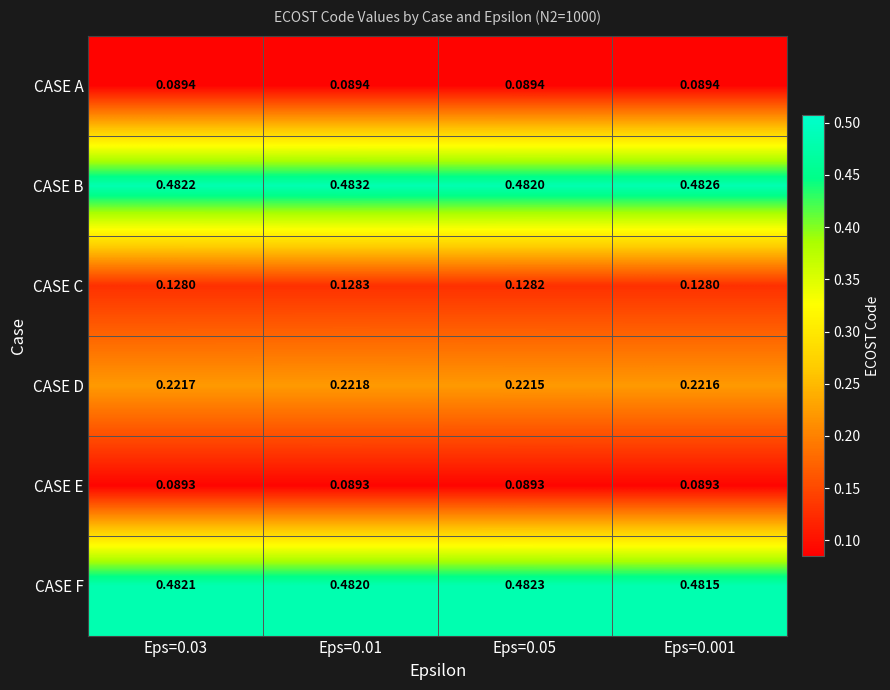

Which series has the largest total across all categories?

CASE B